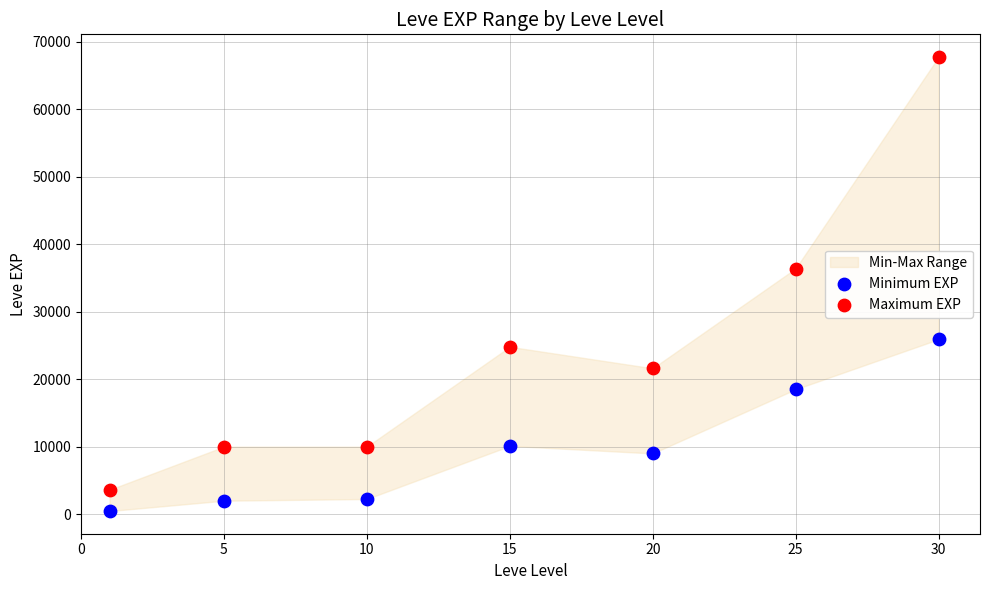

Across all data points, what is the range of Y values (max minus min)?

67280